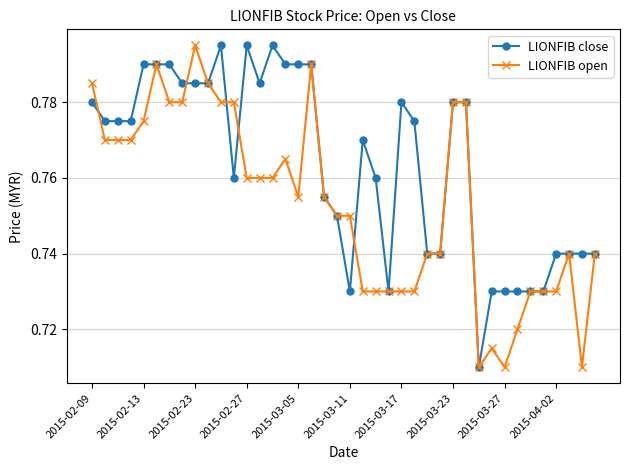

How many lines are shown in the chart?

2